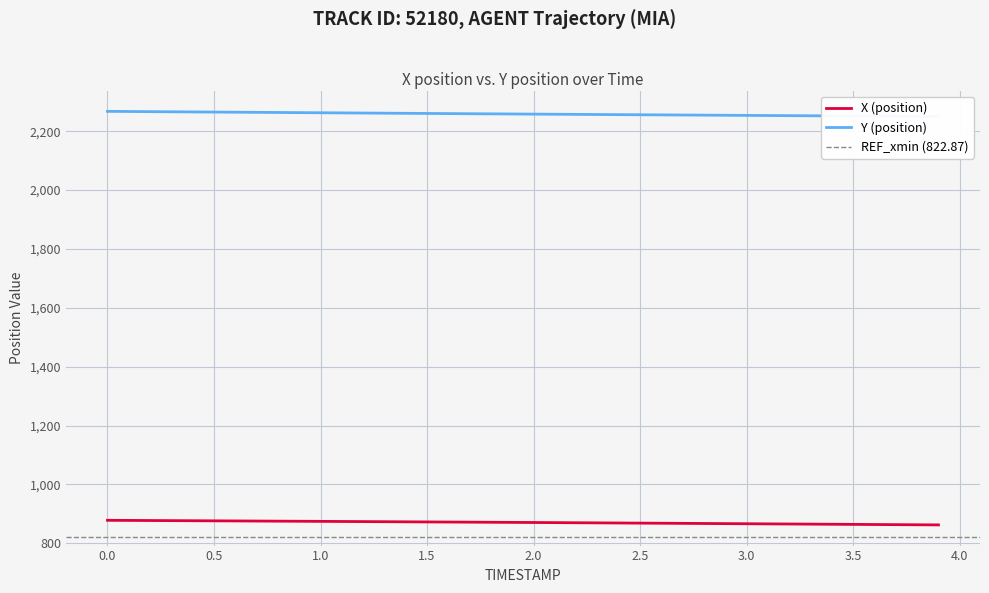

The value of X (position) at 1.0 is 874.3. True or false?

True